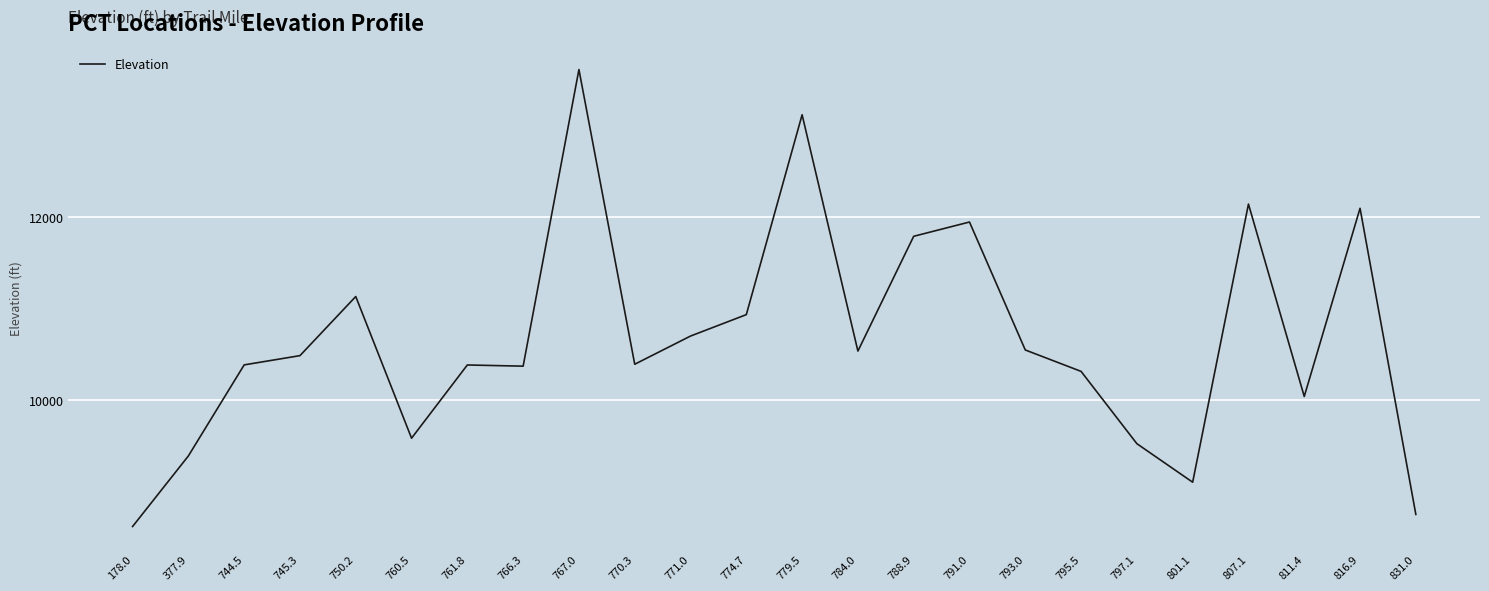

What is the ratio of the value at 771.0 to the value at 766.3?

1.0